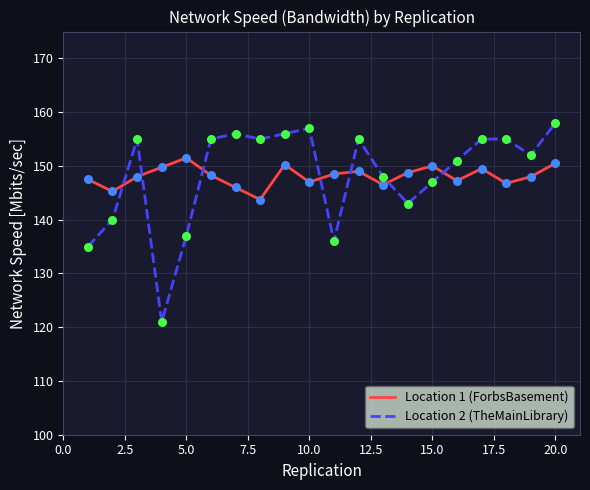

True or false: Location 1 (ForbsBasement) and Location 2 (TheMainLibrary) intersect in this chart.

True